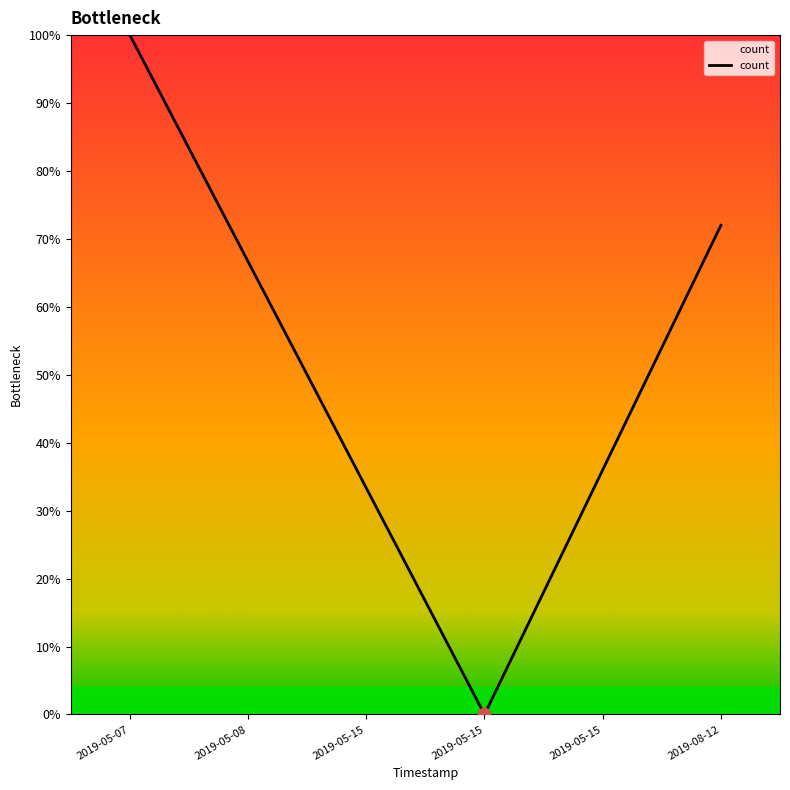

How many positive values are there?

5